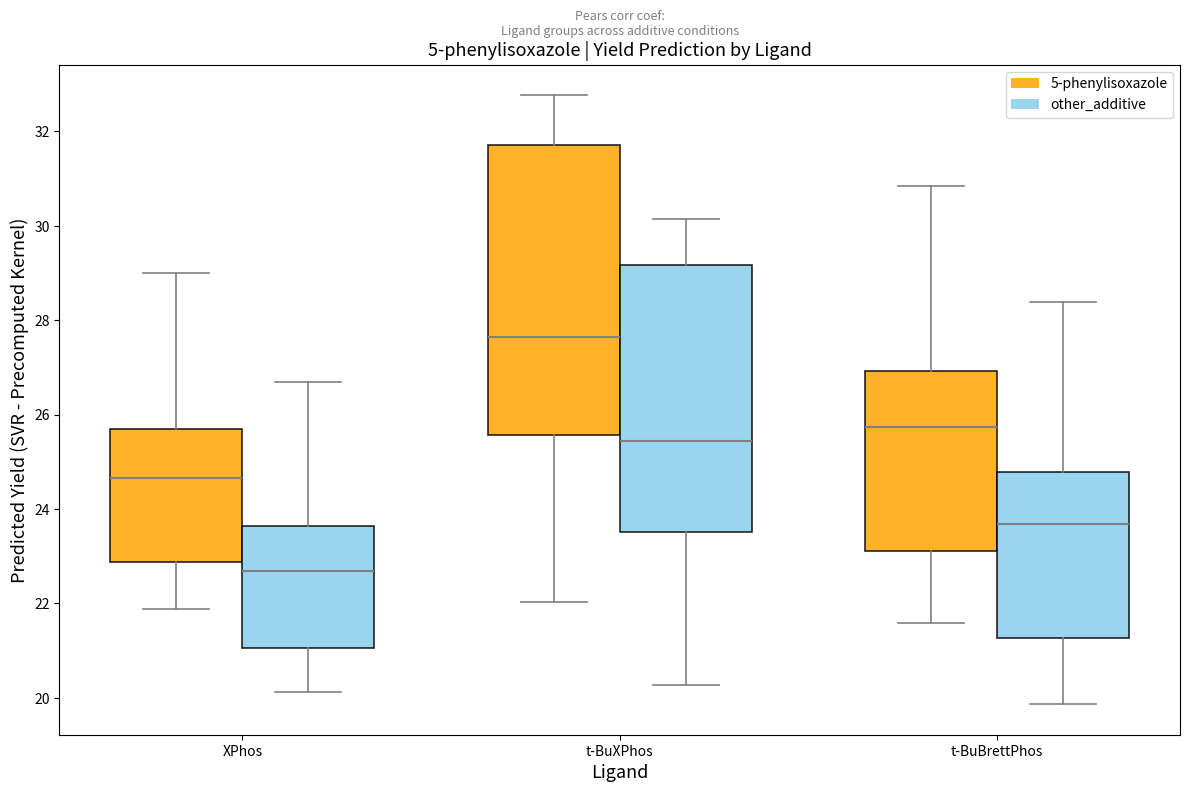

Where does the upper whisker of the box for XPhos (5-phenylisoxazole) end on the y-axis? The values are not printed on the chart, so give them approximately, as read against the axis.

29.0